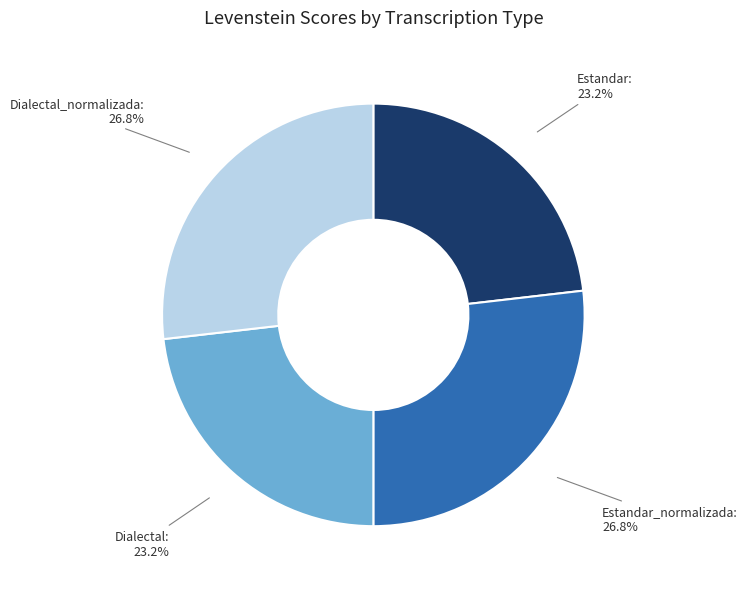

Is there a majority slice in this chart?

No